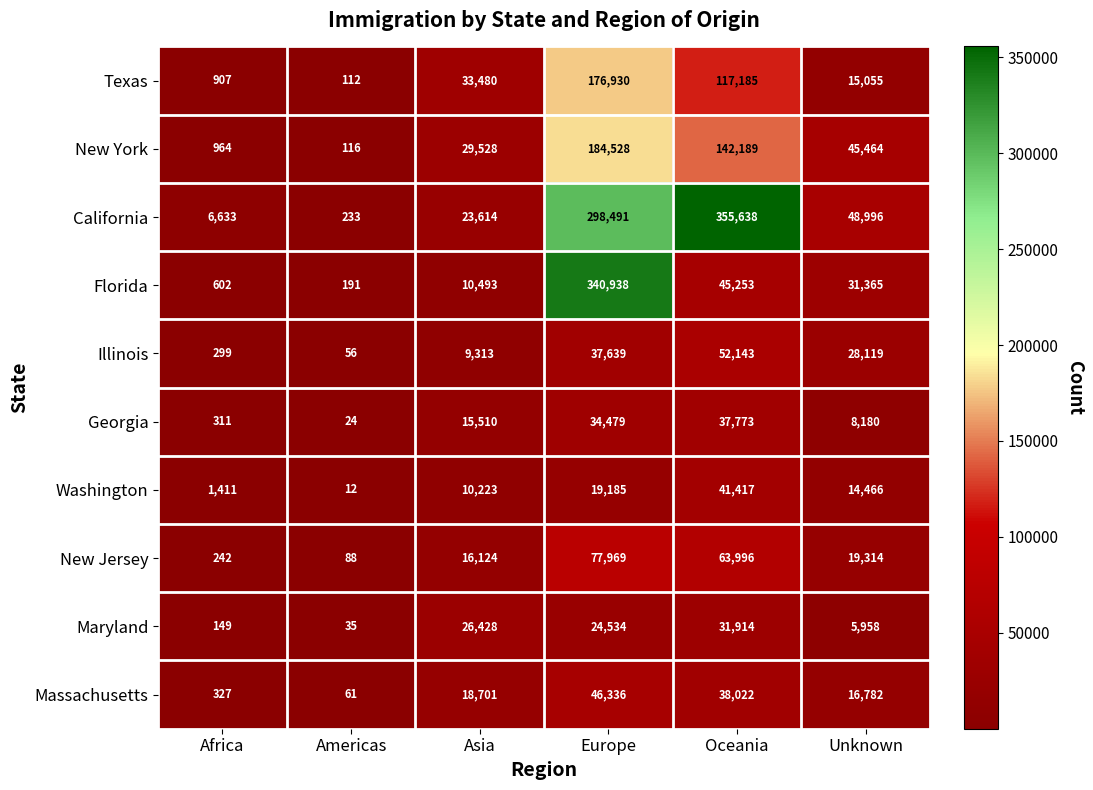

At how many categories does at least one series exceed 252334?

2